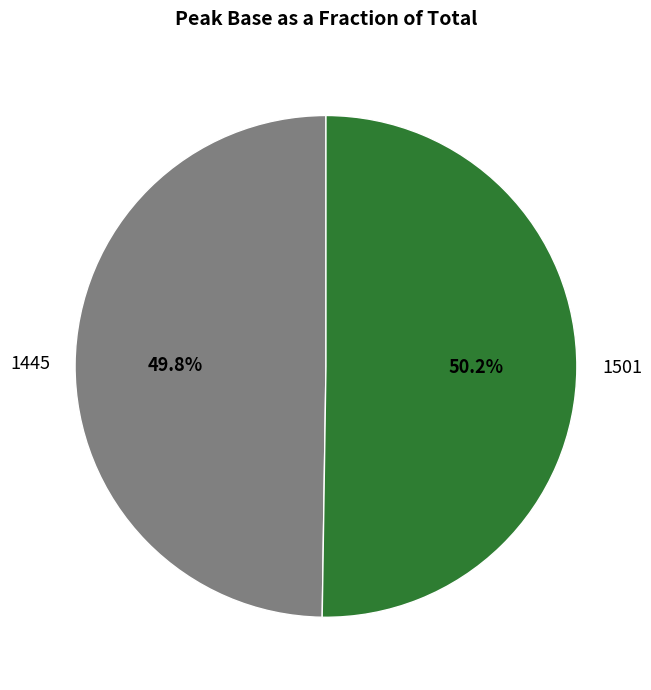

Count the number of slices in the pie.

2